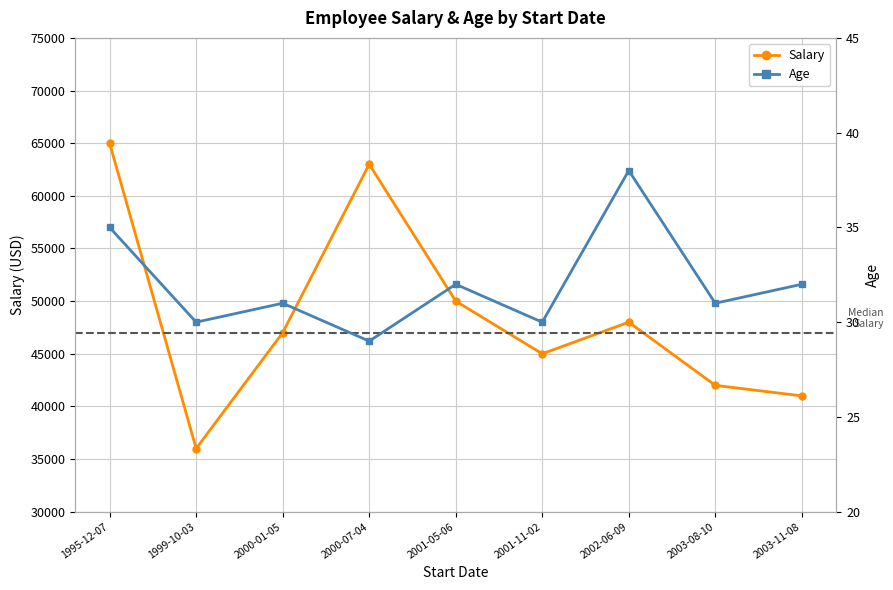

In Salary, how many points are higher than both neighbors (excluding endpoints)?

2